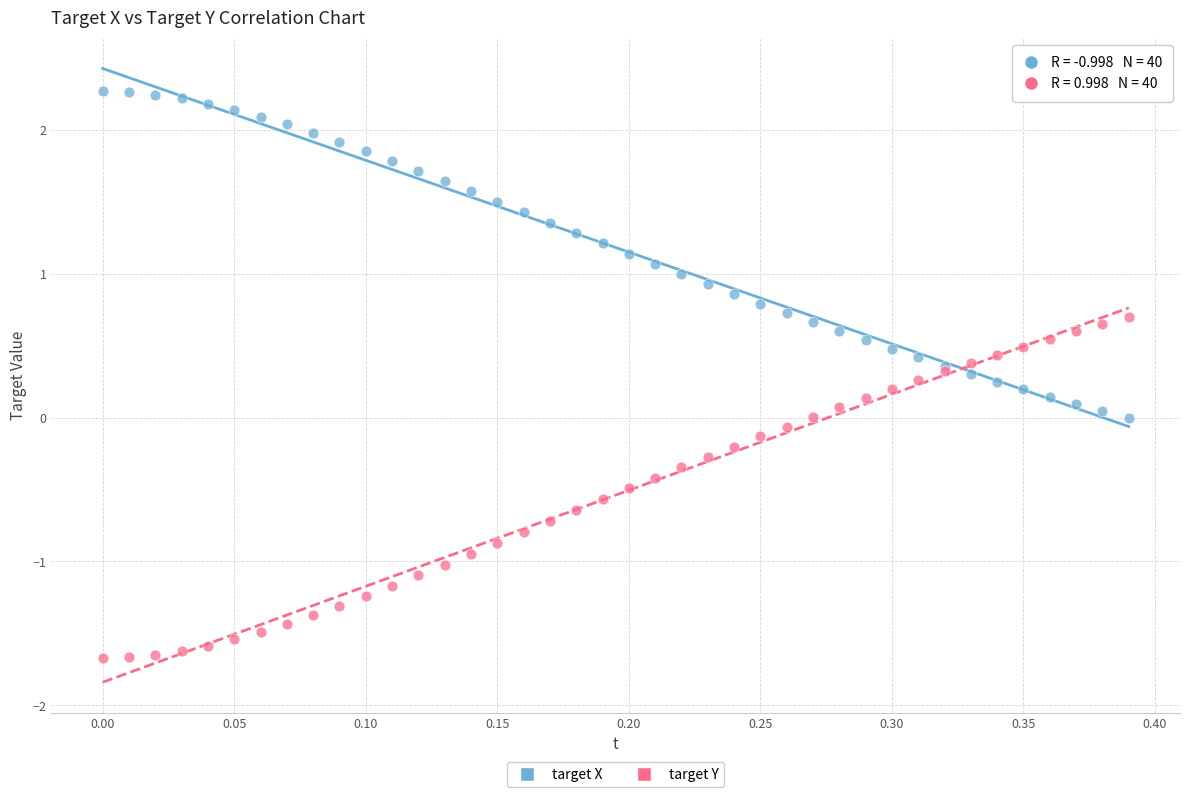

What is the X range (max minus min) for the scatter plot?

0.4